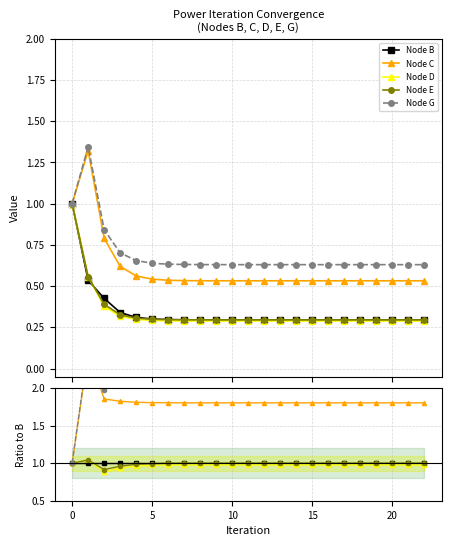

True or false: Node G and Node B cross at least once.

False